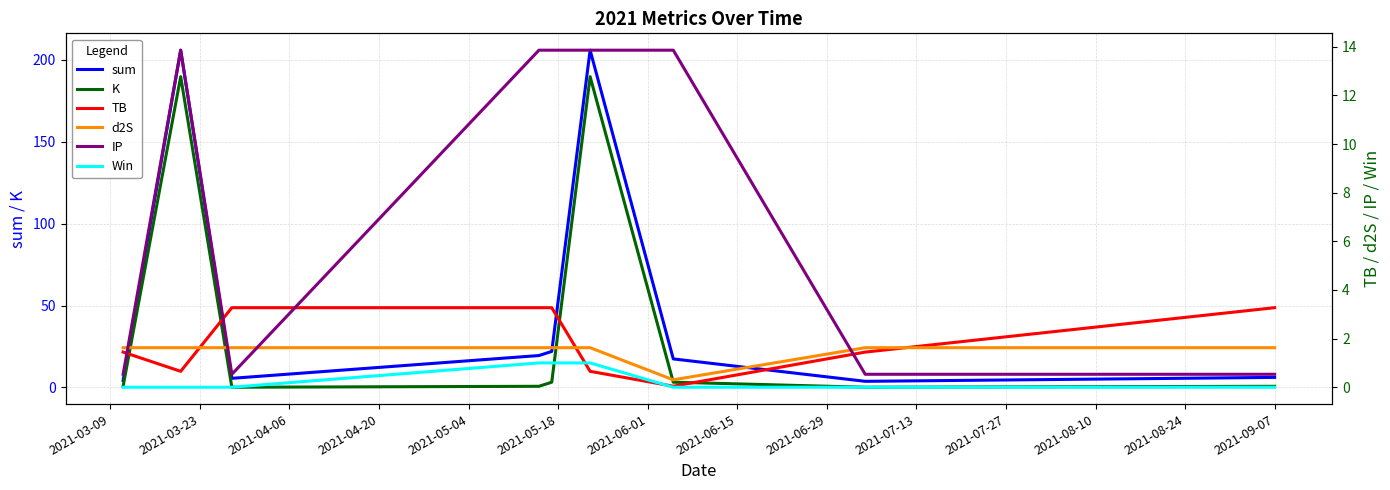

Which series has the largest total across all categories?

sum